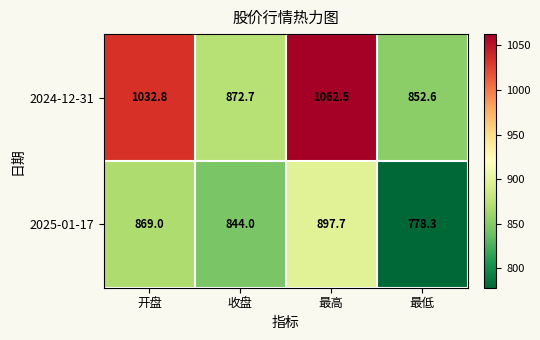

How many data points in 2024-12-31 are above 1032?

2